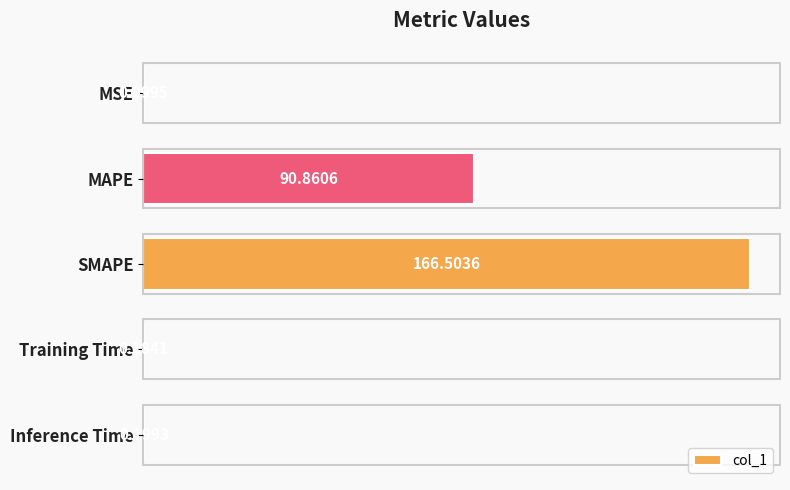

What is the average value?

51.6